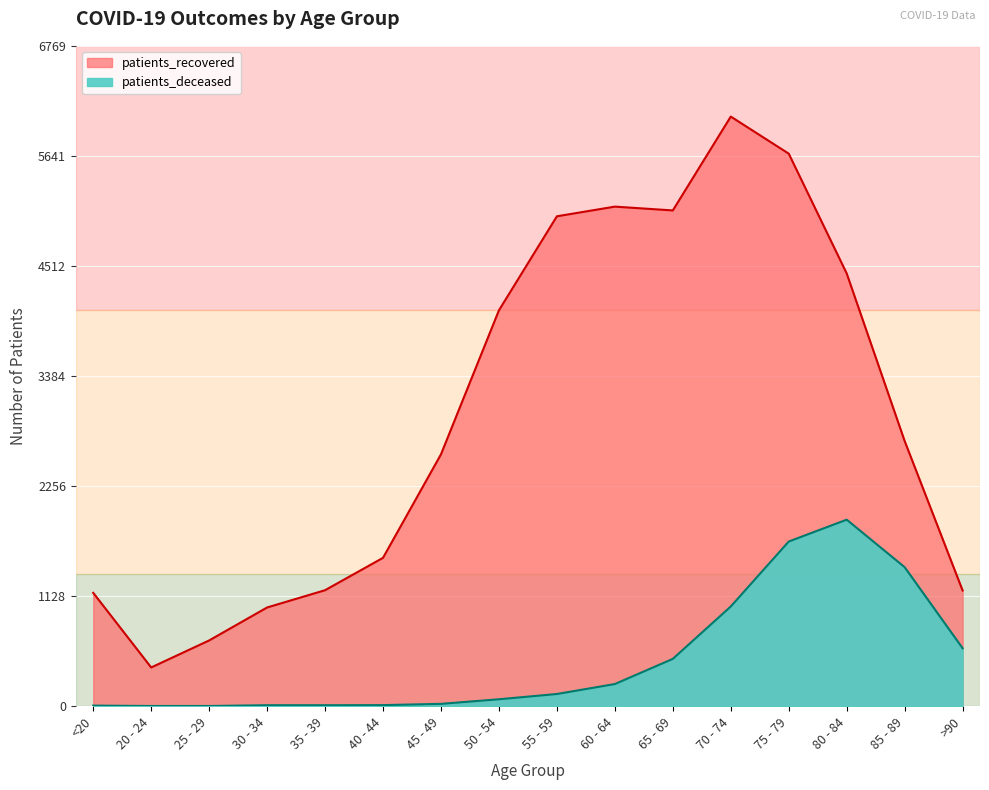

How many lines are shown in the chart?

2